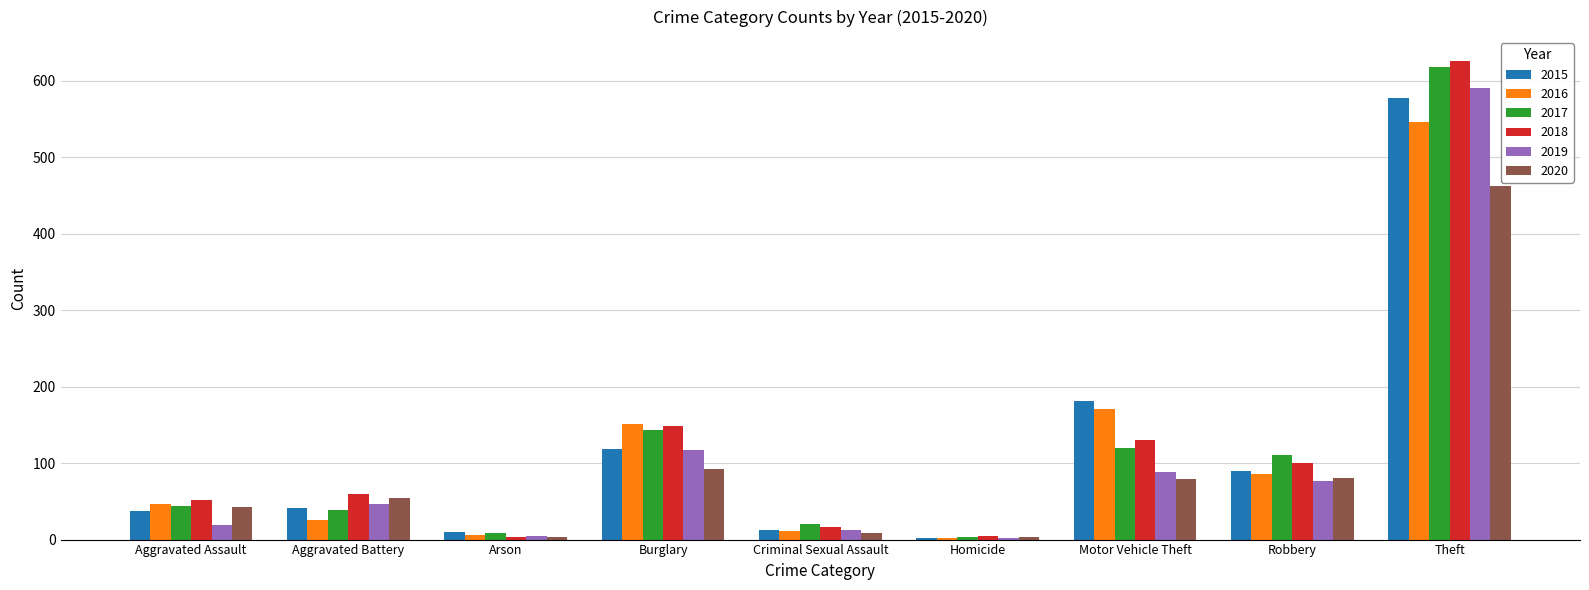

Is it true that 2019 equals 77 at Robbery?

True